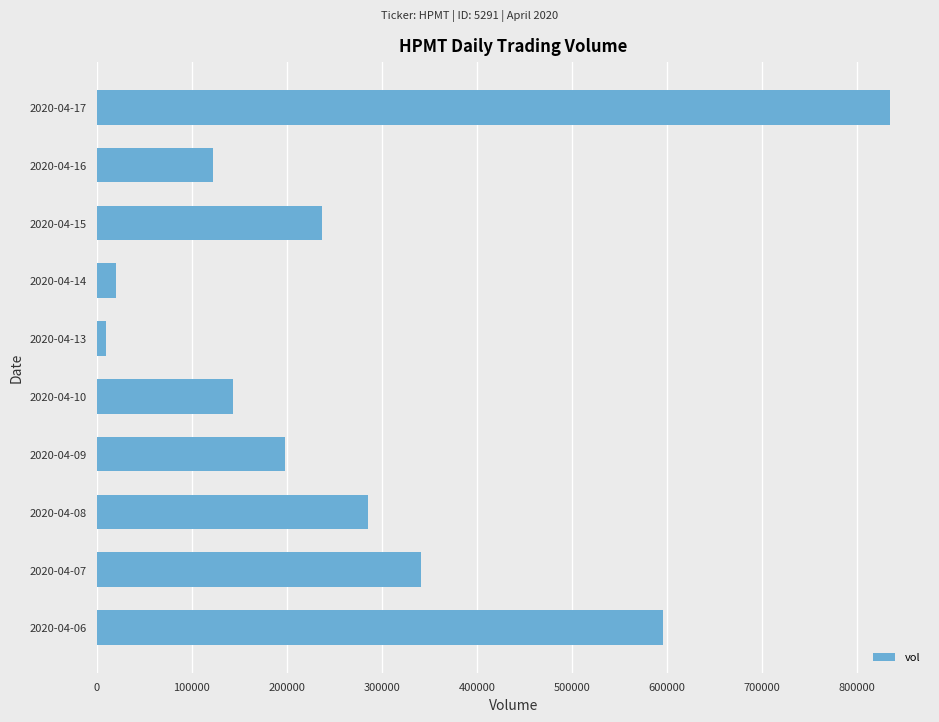

What is the greatest value displayed?

834900